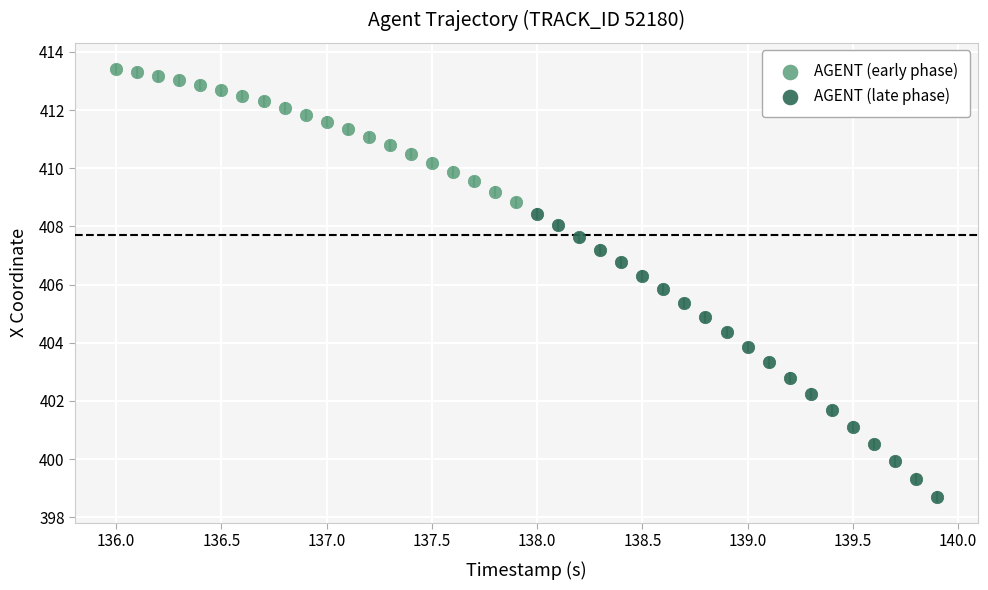

Which series contains the highest Y value?

AGENT (early phase)